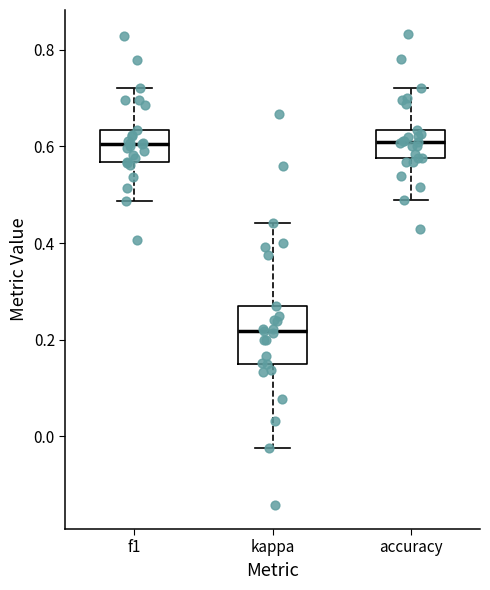

Which box is the tallest, from its lower edge to its upper edge?

kappa